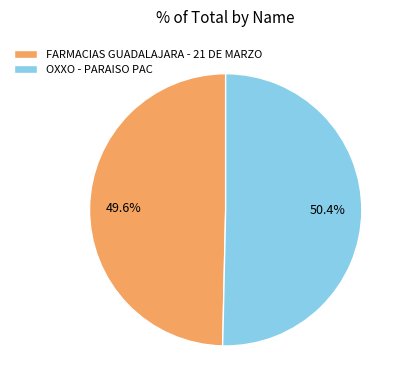

Between FARMACIAS GUADALAJARA - 21 DE MARZO and OXXO - PARAISO PAC, which is larger?

OXXO - PARAISO PAC